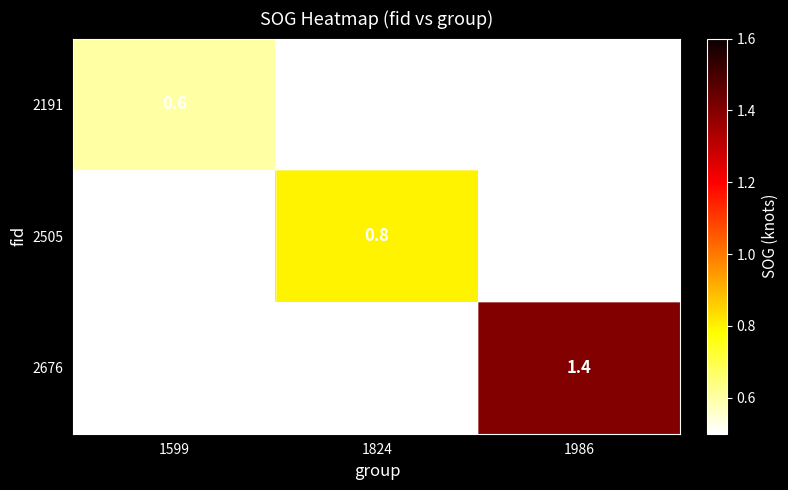

The 2676 series shows 1.4 at 1986. True or false?

True